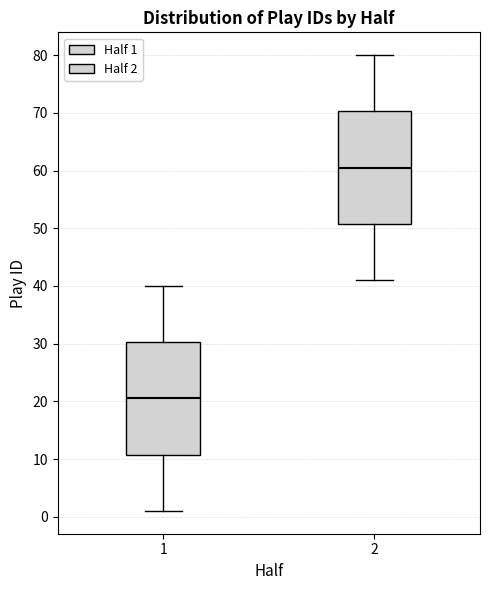

Where does the upper whisker of the box at x = 2 end on the y-axis? The values are not printed on the chart, so give them approximately, as read against the axis.

80